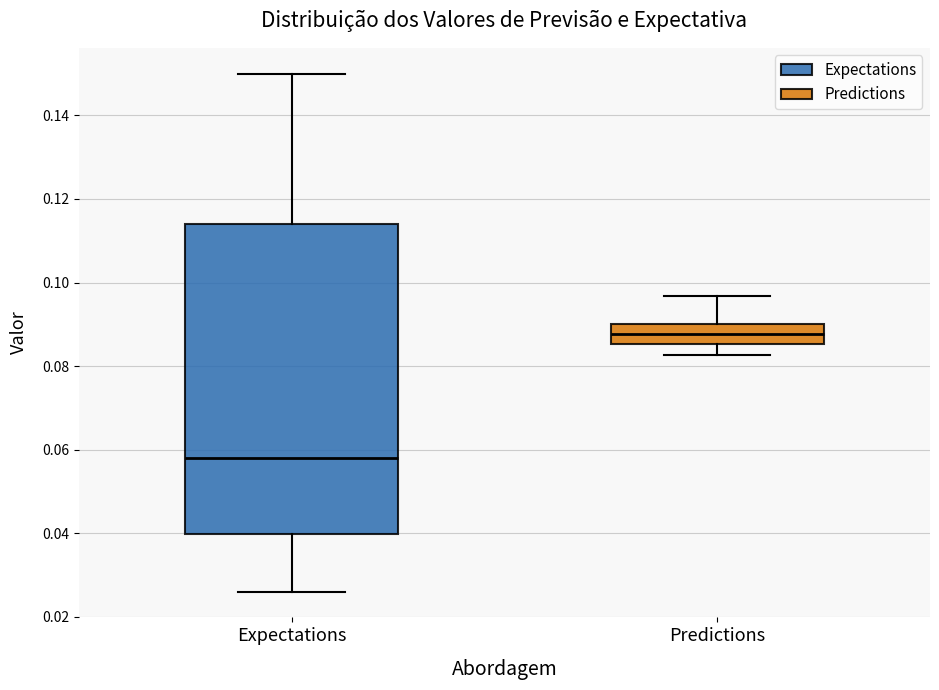

Which box's median line is the highest?

Predictions